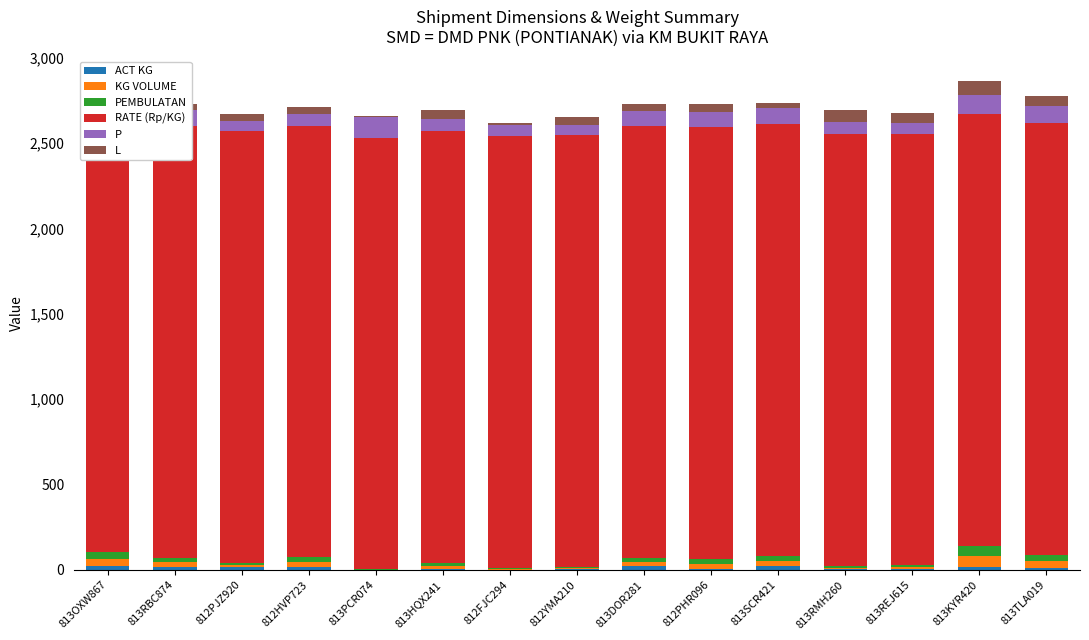

Which series has the widest spread of values?

L